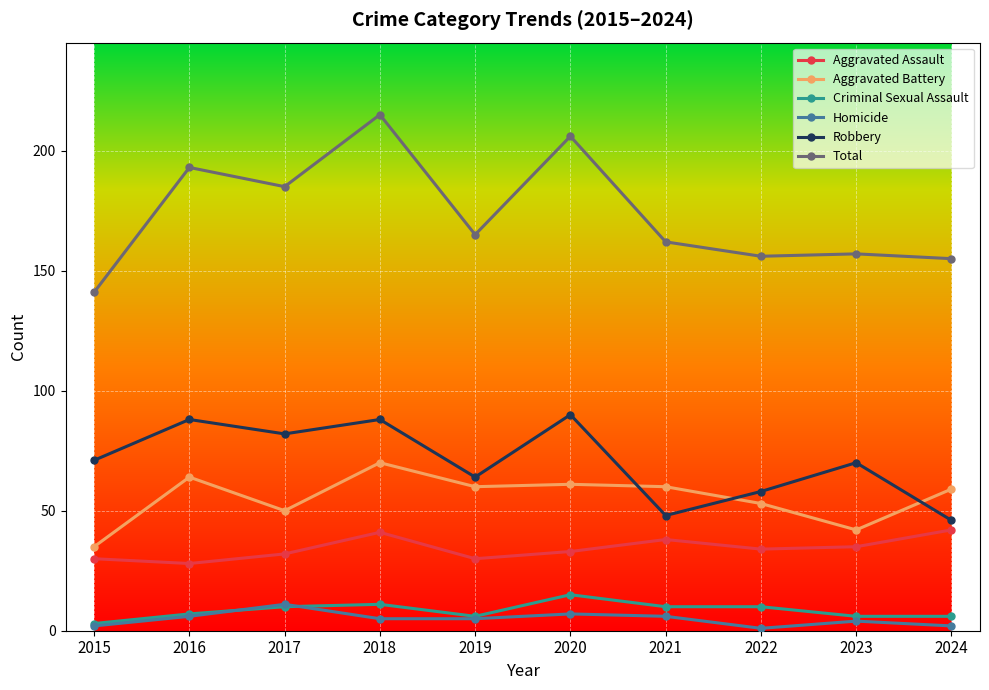

Read the Robbery value at 2020.

90